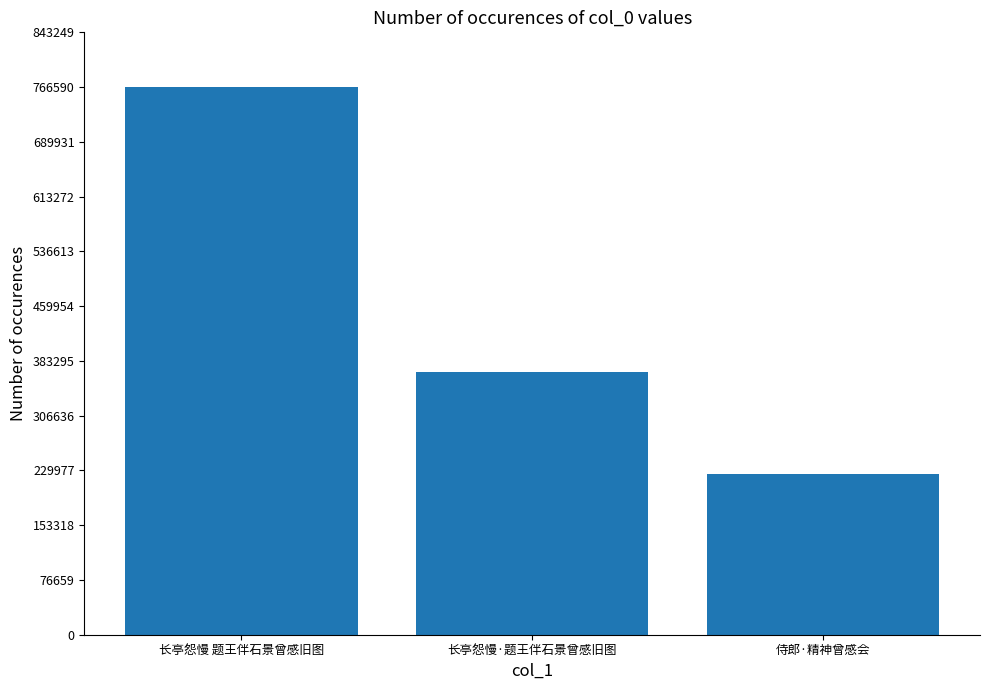

The chart shows a value of 197642 at 长亭怨慢·题王伴石景曾感旧图. True or false?

False